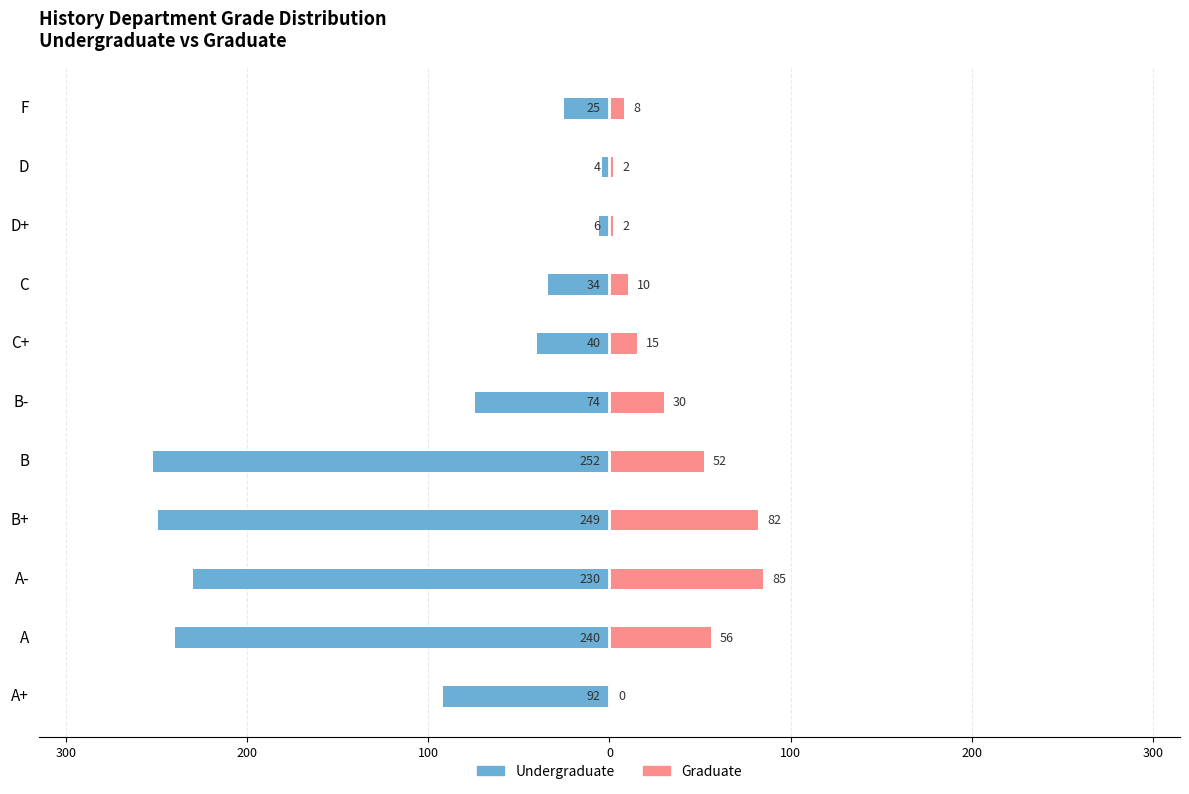

How many bars are there in each group?

2